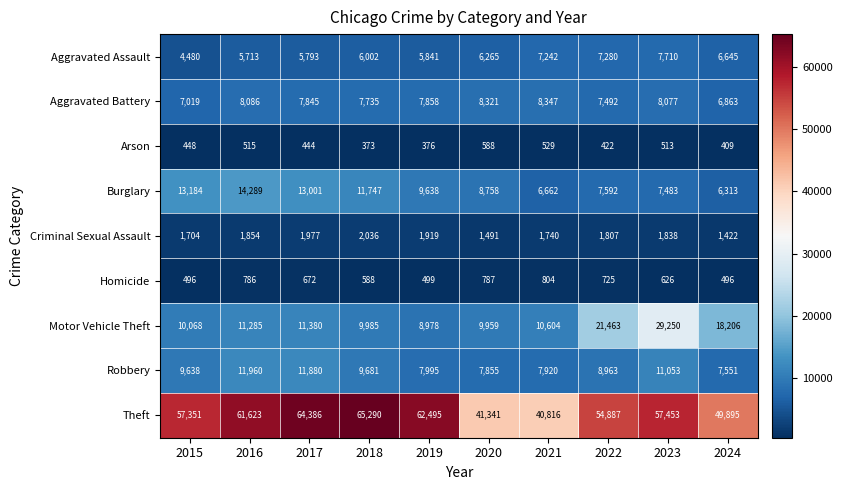

List the series in order of their peak value, lowest first.

Arson, Homicide, Criminal Sexual Assault, Aggravated Assault, Aggravated Battery, Robbery, Burglary, Motor Vehicle Theft, Theft